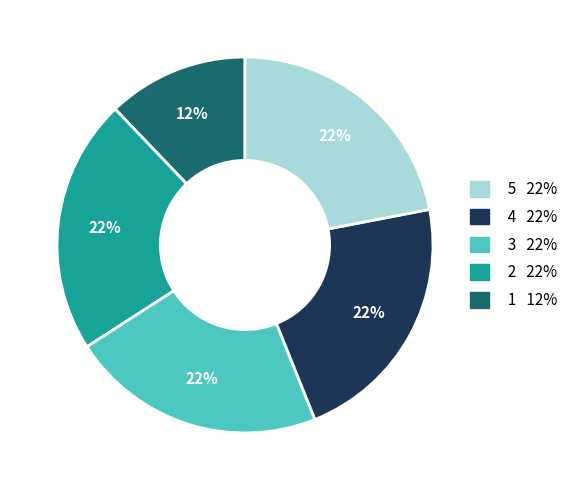

Is there any slice that represents more than half of the pie?

No